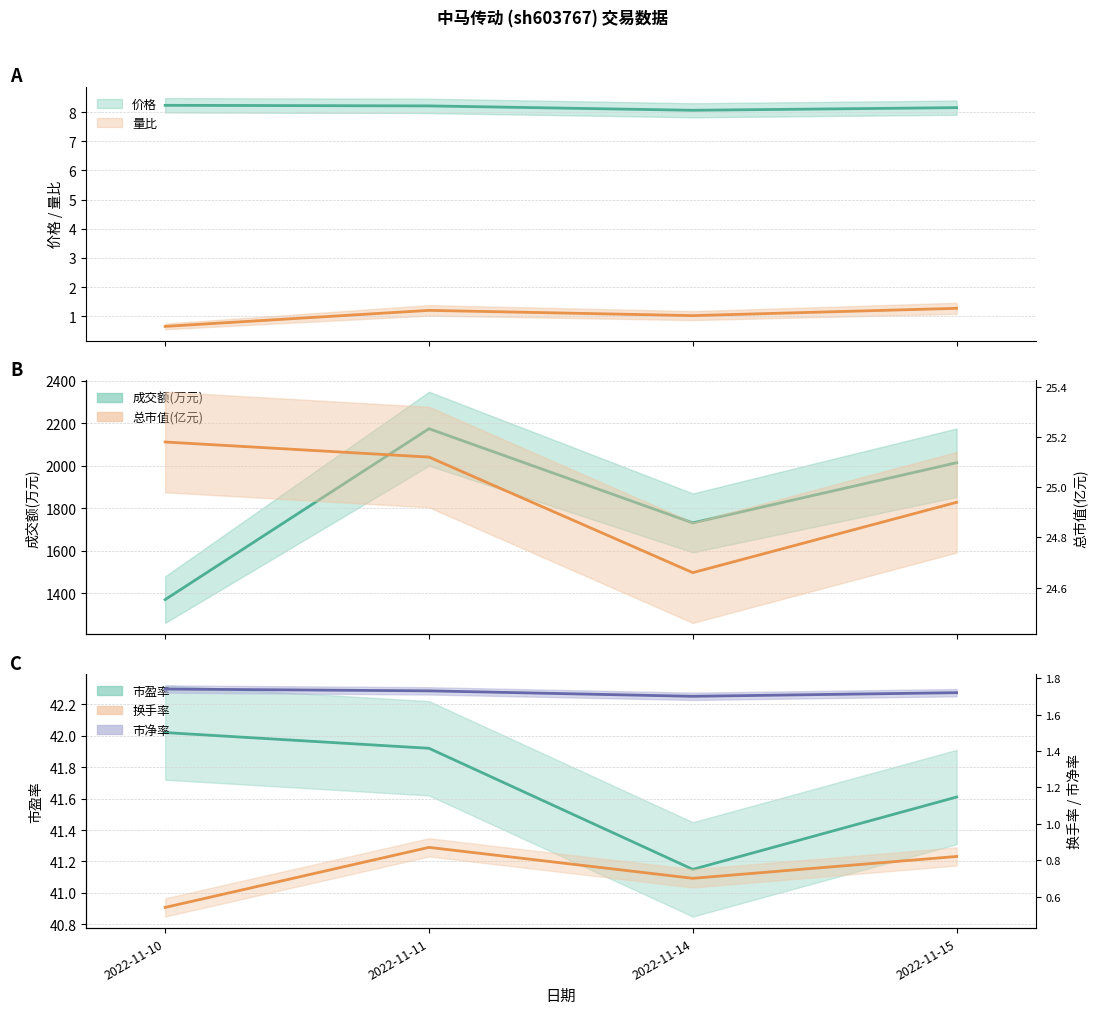

At which label is 价格 closest to 8?

2022-11-14